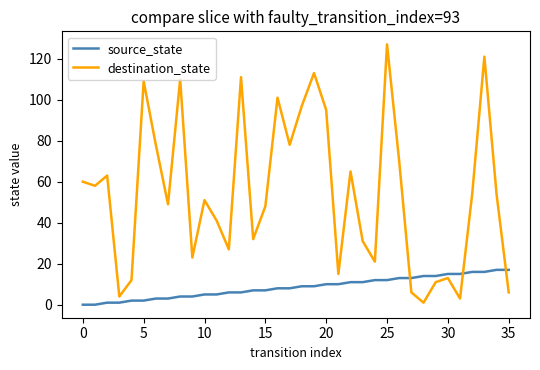

What is the difference between the maximum and minimum values in the source_state series?

17